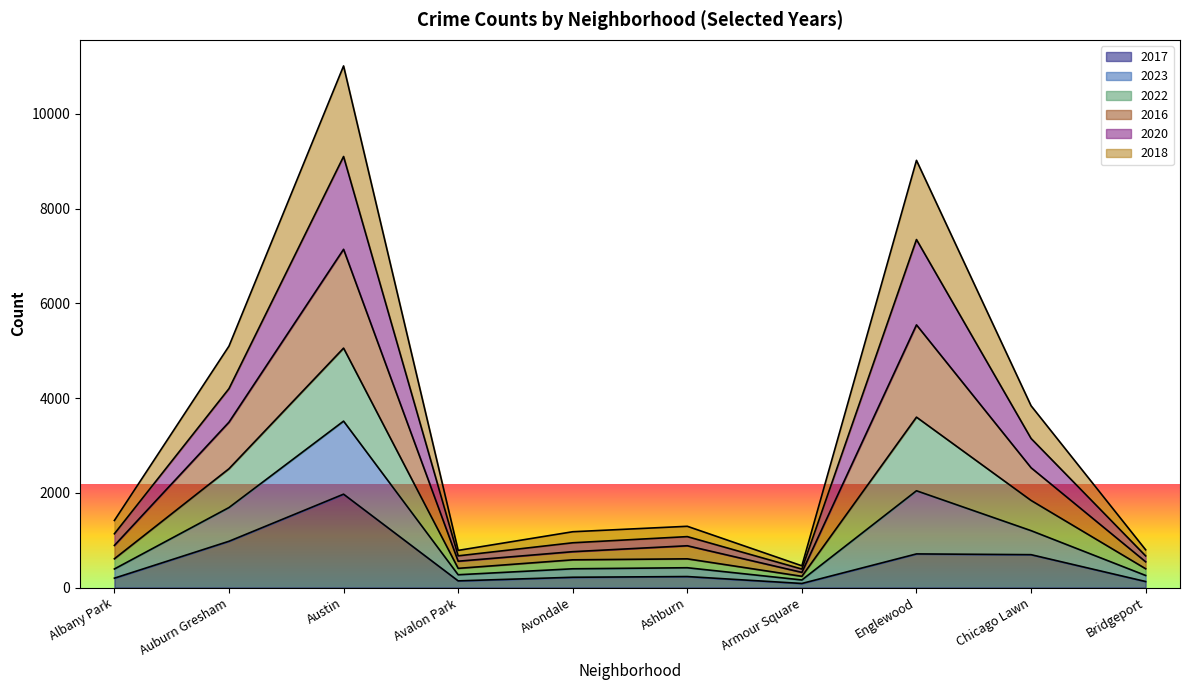

What is the total value across all series at Chicago Lawn?

3839